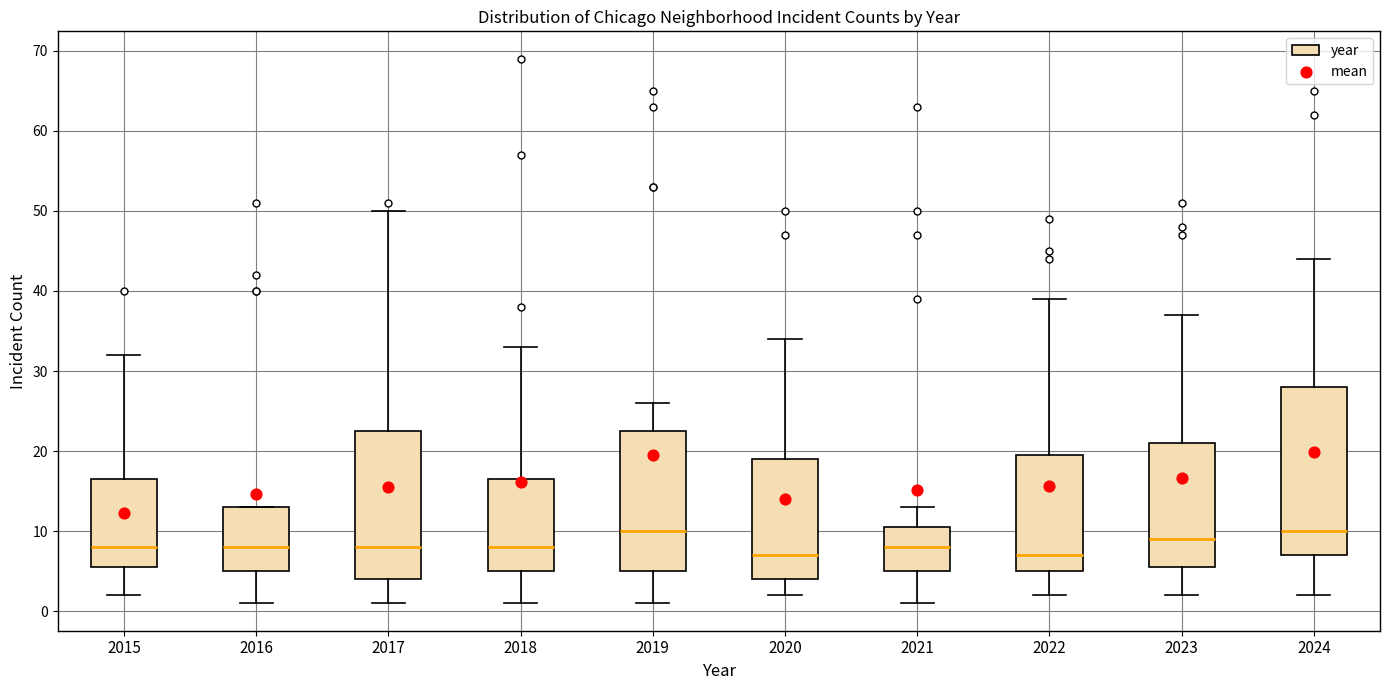

Comparing the boxes themselves (not the whiskers), which one is the tallest?

2024